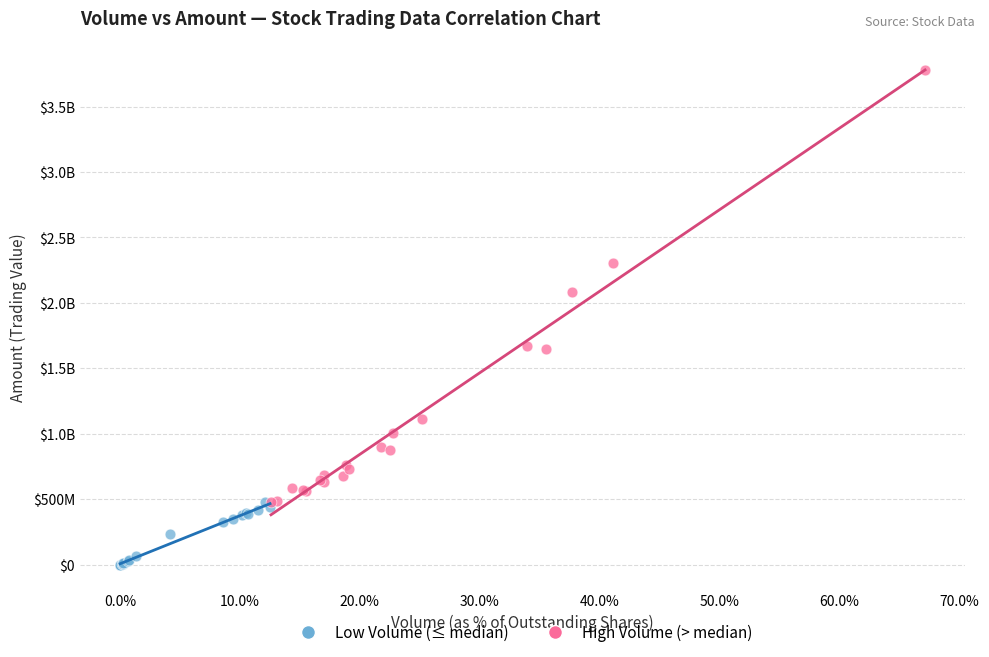

What are all the series names shown in the legend?

Low Volume (≤ median), High Volume (> median)